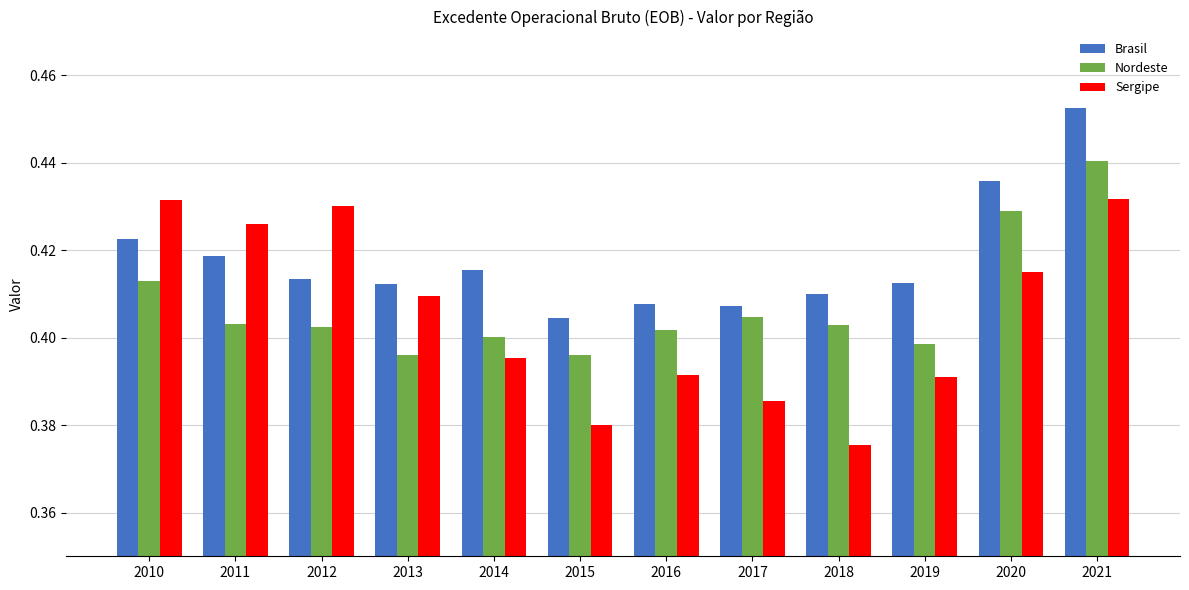

At which category does the chart reach its peak across all series?

2021